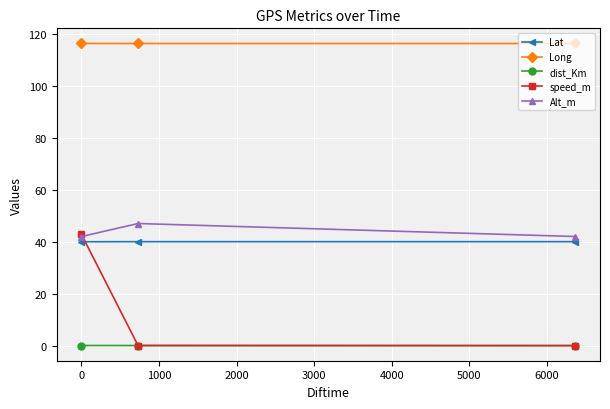

Which series has the widest spread of values?

speed_m